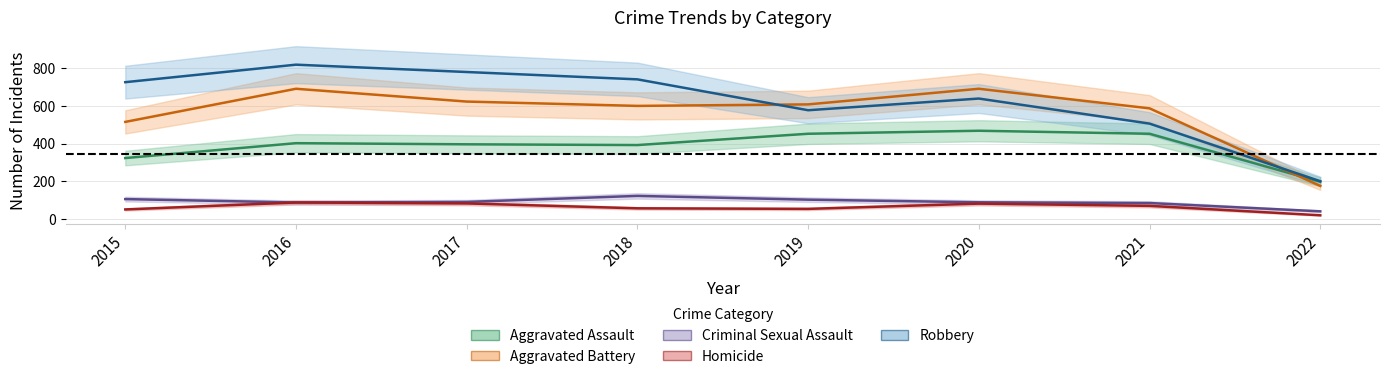

What is the average value of the Aggravated Battery series?

561